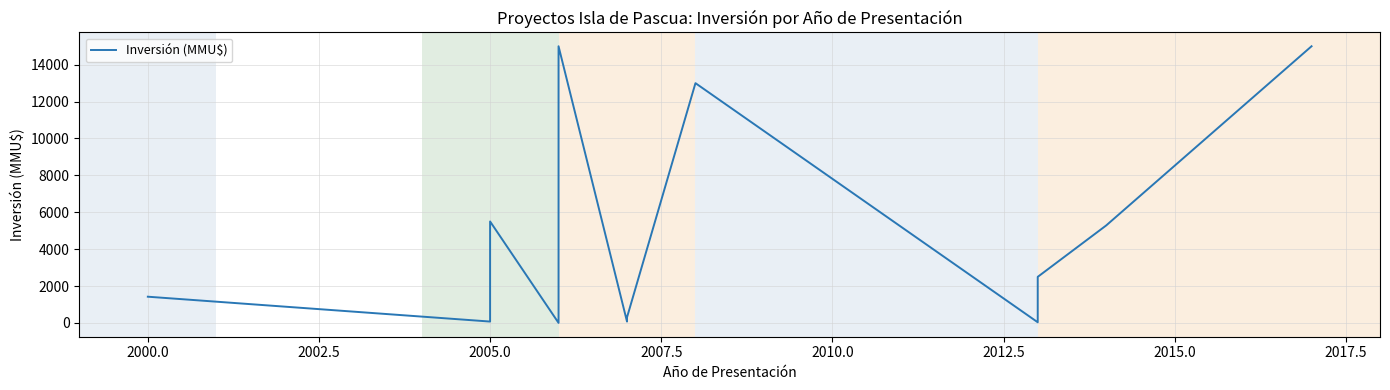

True or false: there are more than 2 points higher than both neighbors.

True